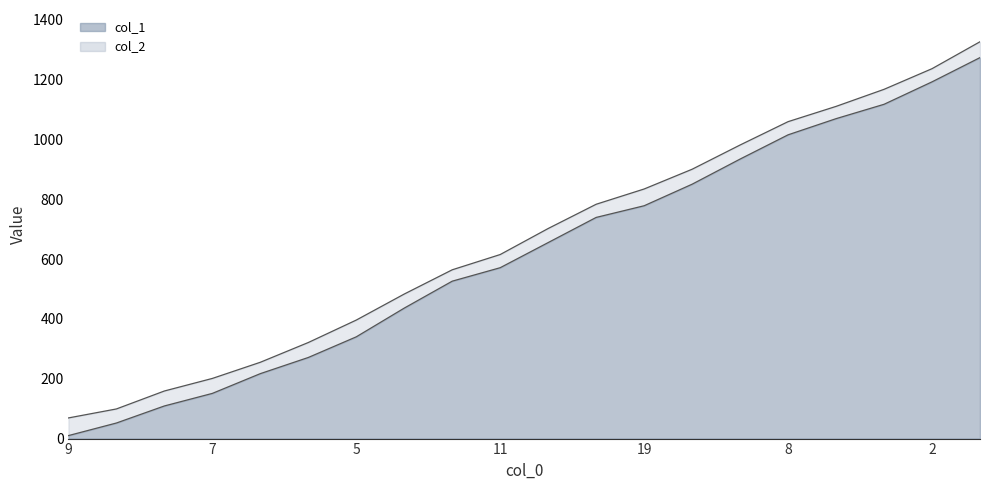

True or false: col_2 and col_1 cross at least once.

False